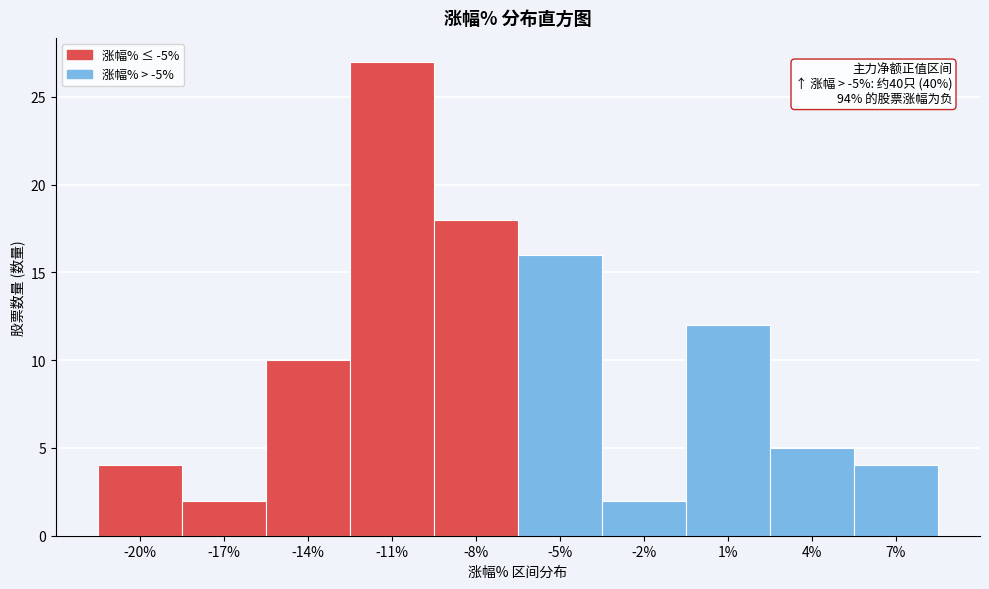

Reading left to right, extract all data points from this chart.

-20%=4	-17%=2	-14%=10	-11%=27	-8%=18	-5%=16	-2%=2	1%=12	4%=5	7%=4